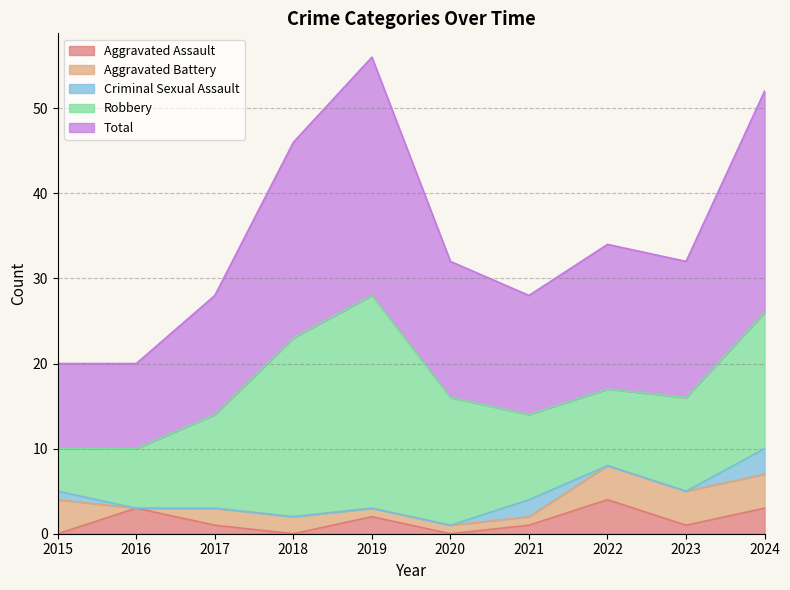

Reading right to left, extract all data points from this chart.

Aggravated Assault: 3	1	4	1	0	2	0	1	3	0
Aggravated Battery: 4	4	4	1	1	1	2	2	0	4
Criminal Sexual Assault: 3	0	0	2	0	0	0	0	0	1
Robbery: 16	11	9	10	15	25	21	11	7	5
Total: 26	16	17	14	16	28	23	14	10	10